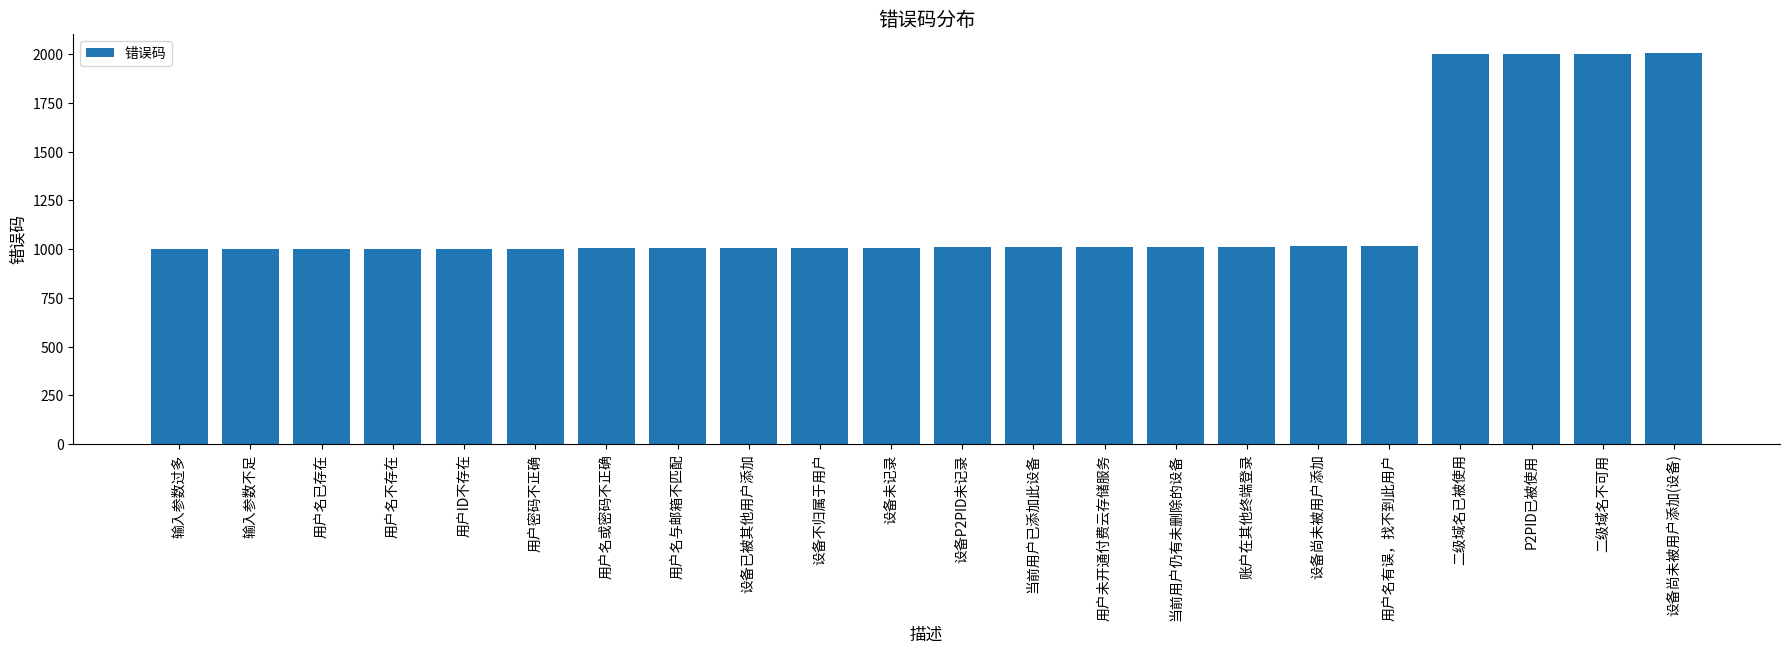

Count the number of categories in the chart.

22